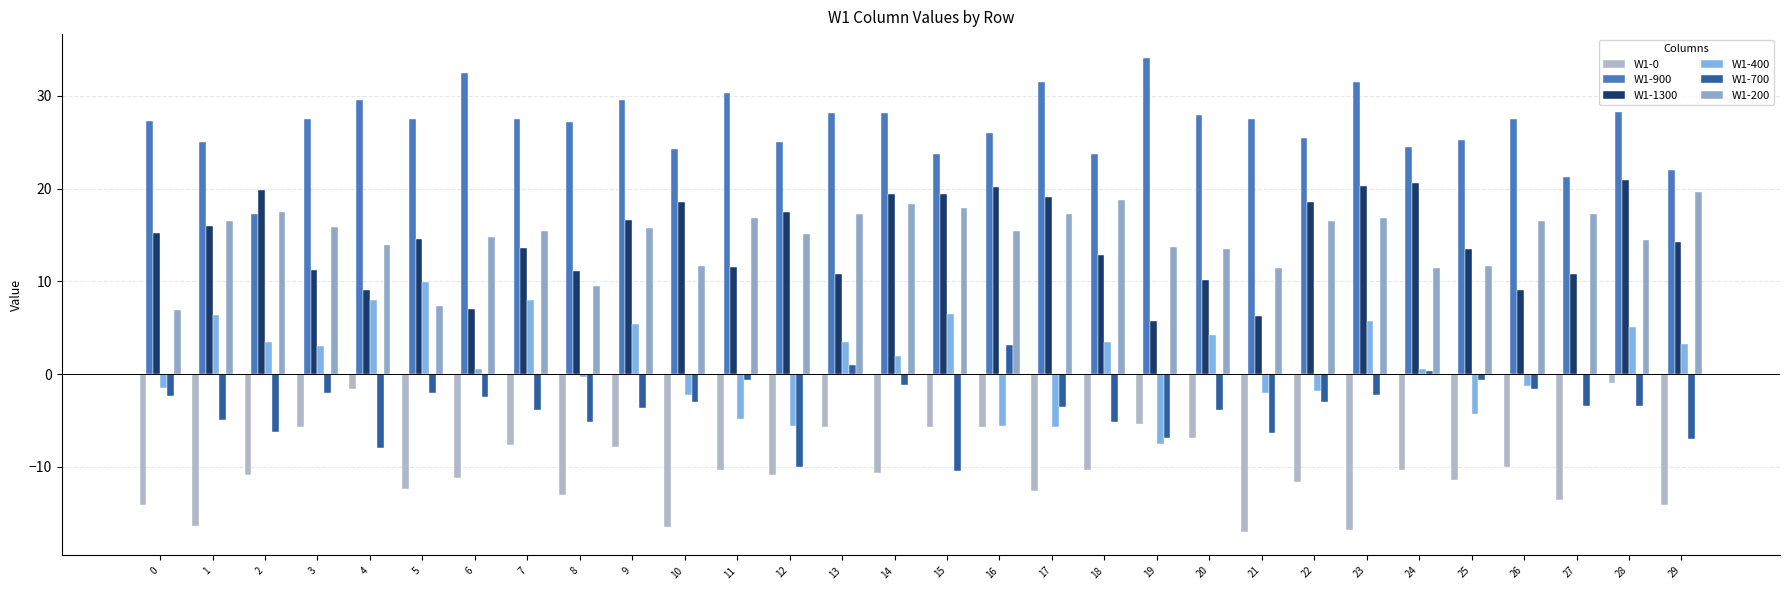

Are the bars grouped side by side (vs. stacked)?

Yes